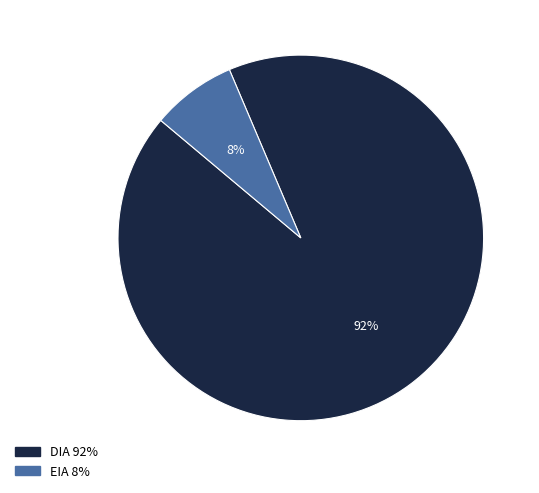

The EIA slice represents 8% of the pie. True or false?

True